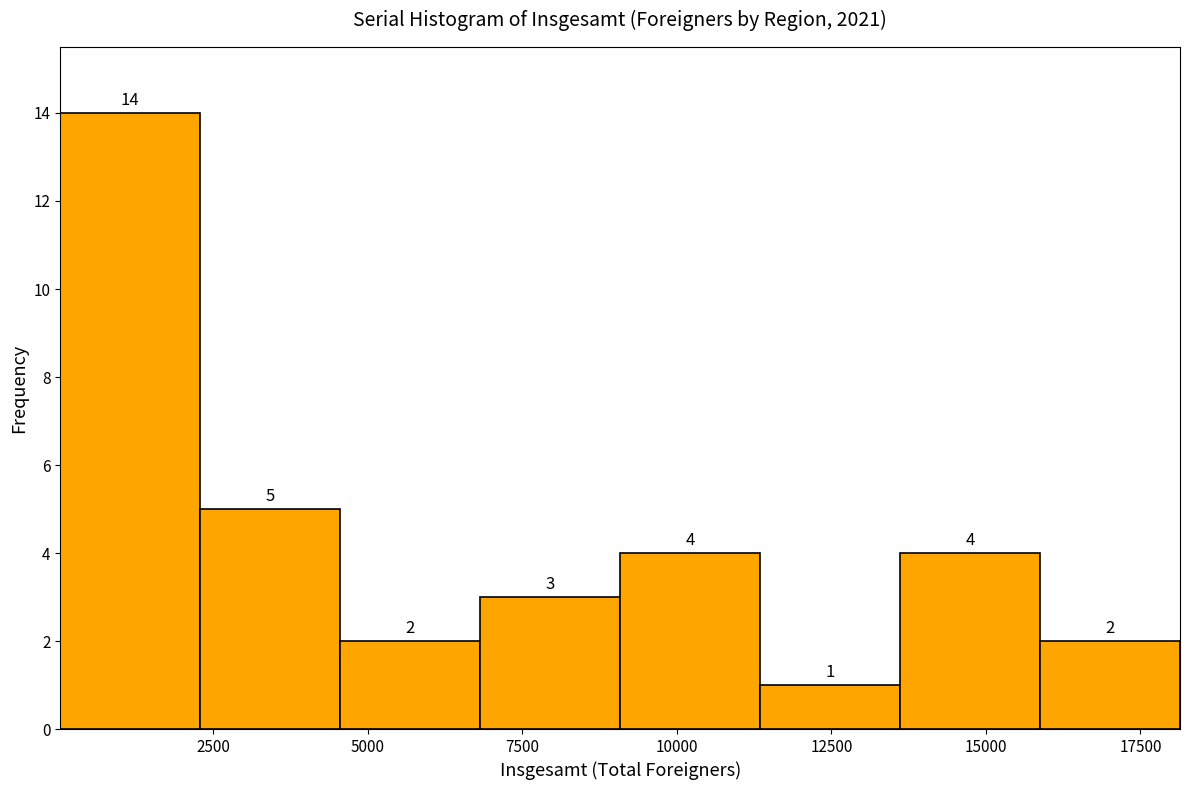

Over which range of the x-axis is the bar tallest?

0 to 2500